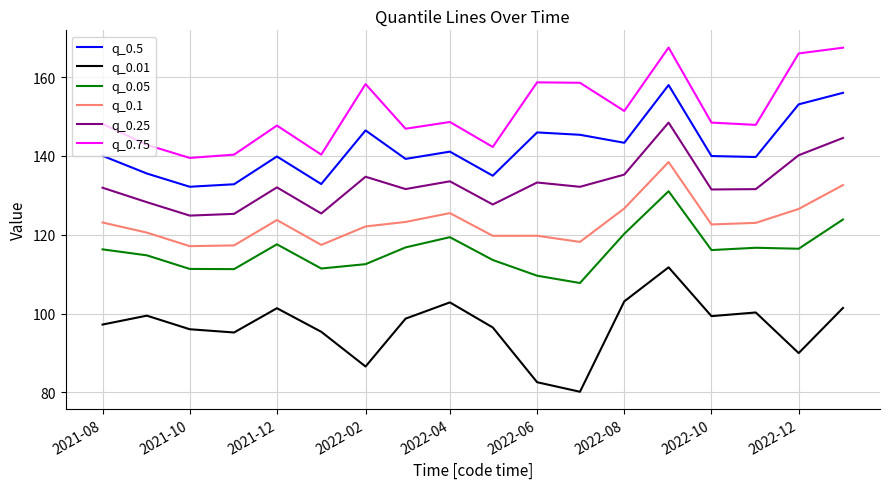

How many lines are shown in the chart?

6